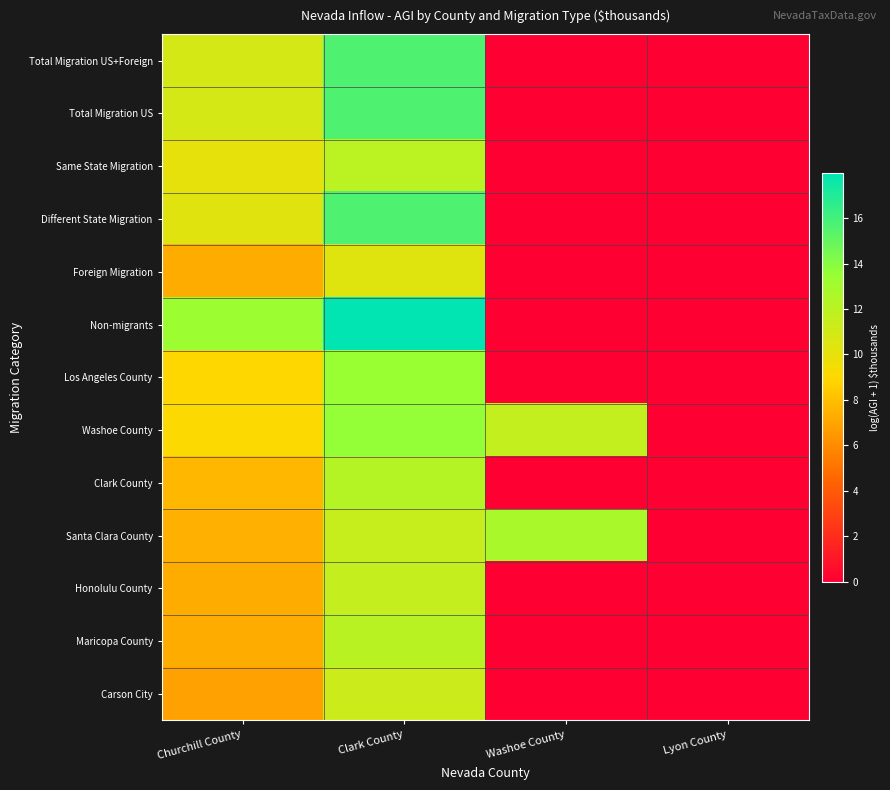

Count the number of categories in the chart.

4